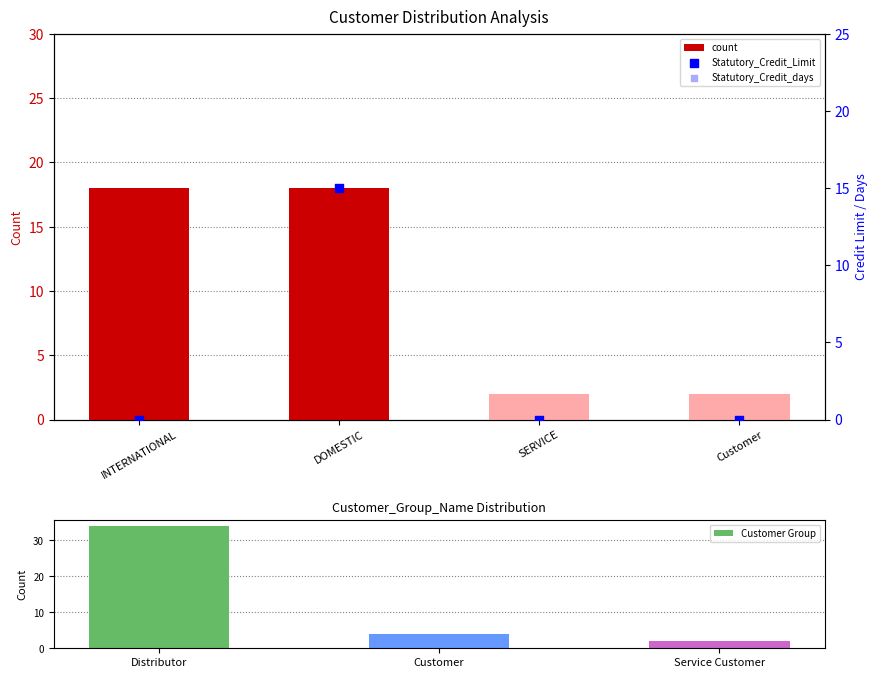

Is it true that Customer Group equals 4 at Customer?

True